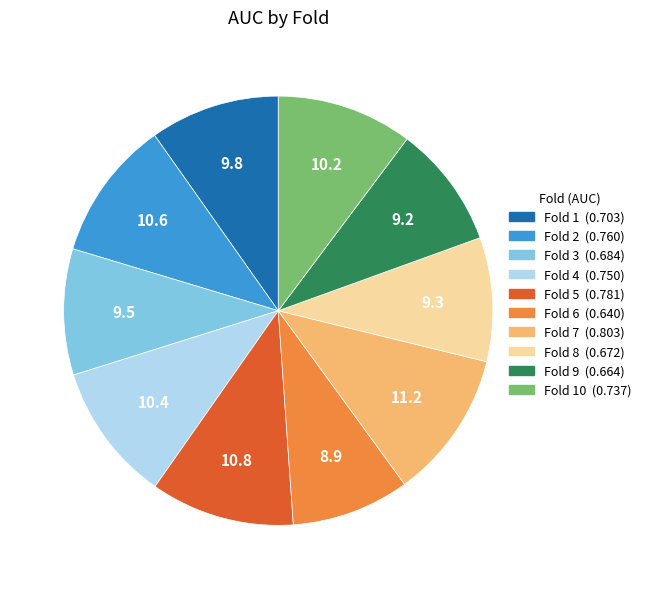

Does Fold 10 (0.737) represent more than half of the total?

No